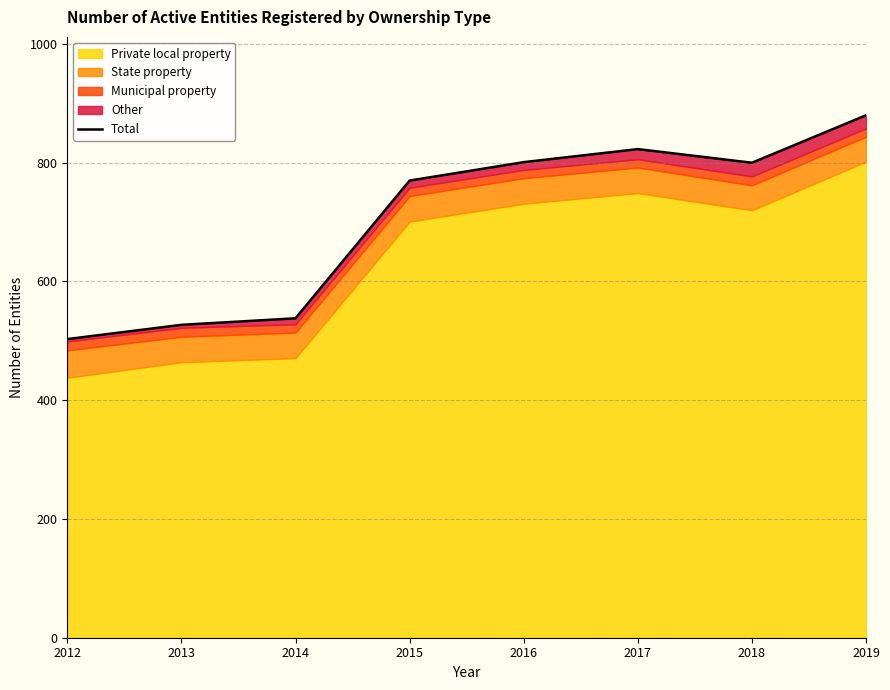

Reading right to left, transcribe all the data shown in this chart.

880	800	823	801	770	538	527	503